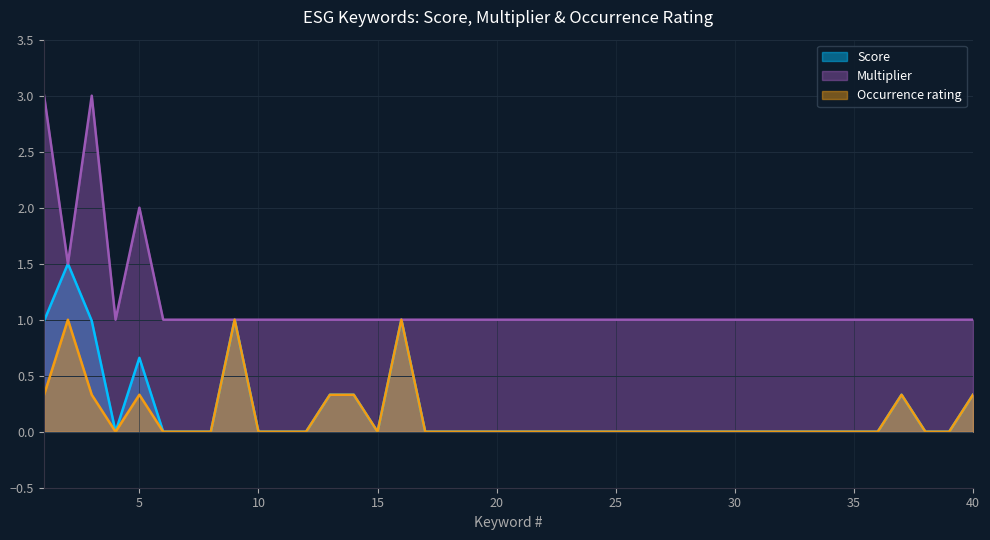

Rank the series by their maximum value, from highest to lowest.

Multiplier, Score, Occurrence rating